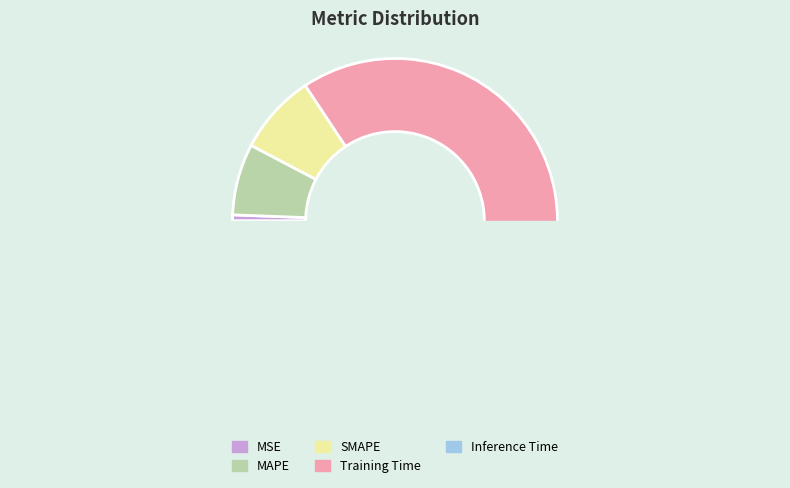

How many slices are in this pie chart?

5